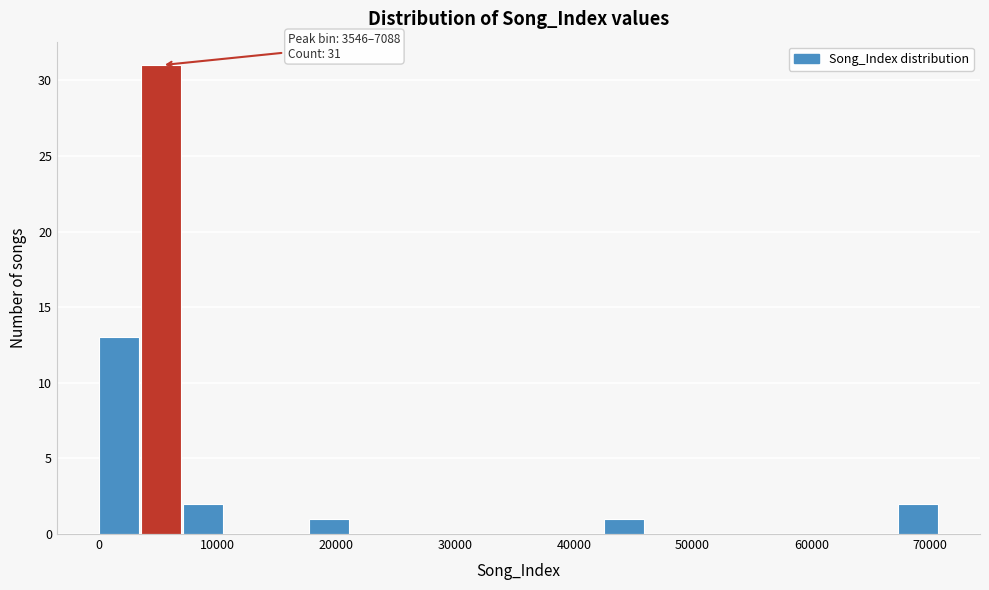

Read against the x-axis, roughly where is the centre of the tallest bar?

5000